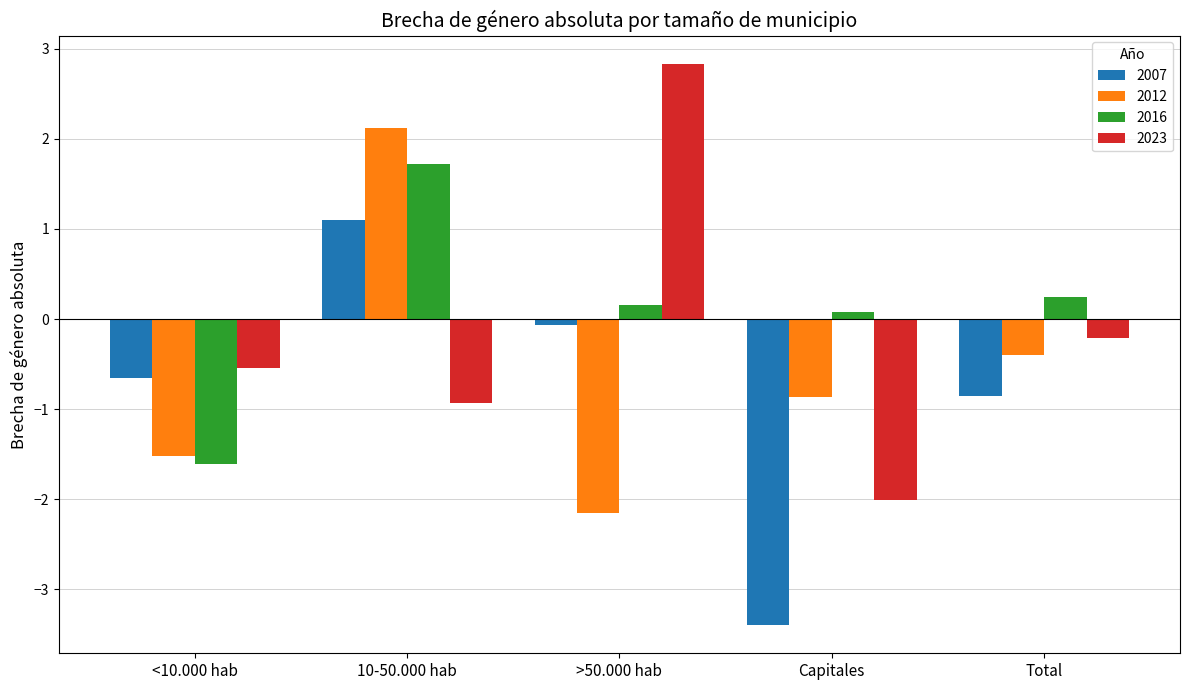

What is the lowest value of the 2012 series?

-2.1